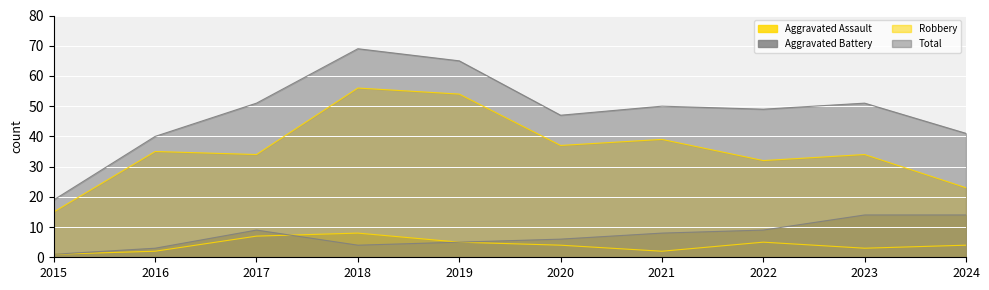

What value does the Aggravated Battery series have at 2021?

8